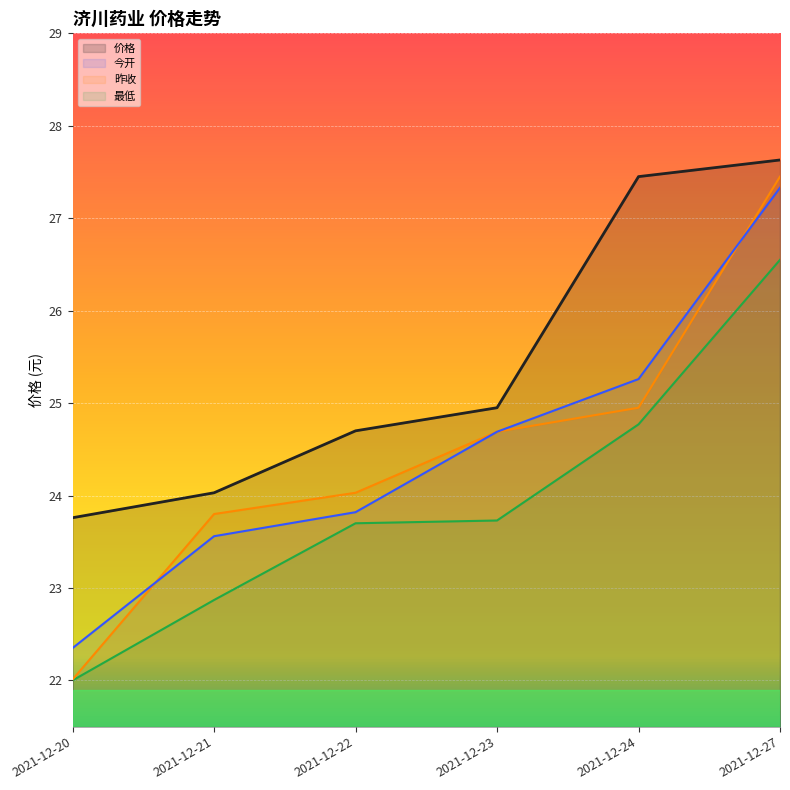

At 2021-12-20, list the series in order from smallest to largest.

最低, 昨收, 今开, 价格